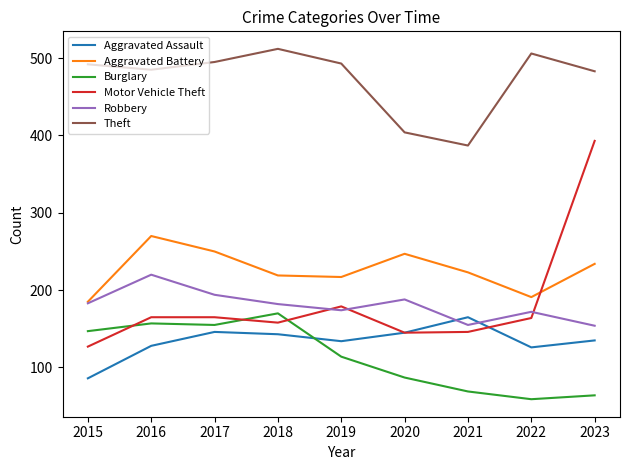

What is the sum of the Robbery values at 2020 and 2018?

370